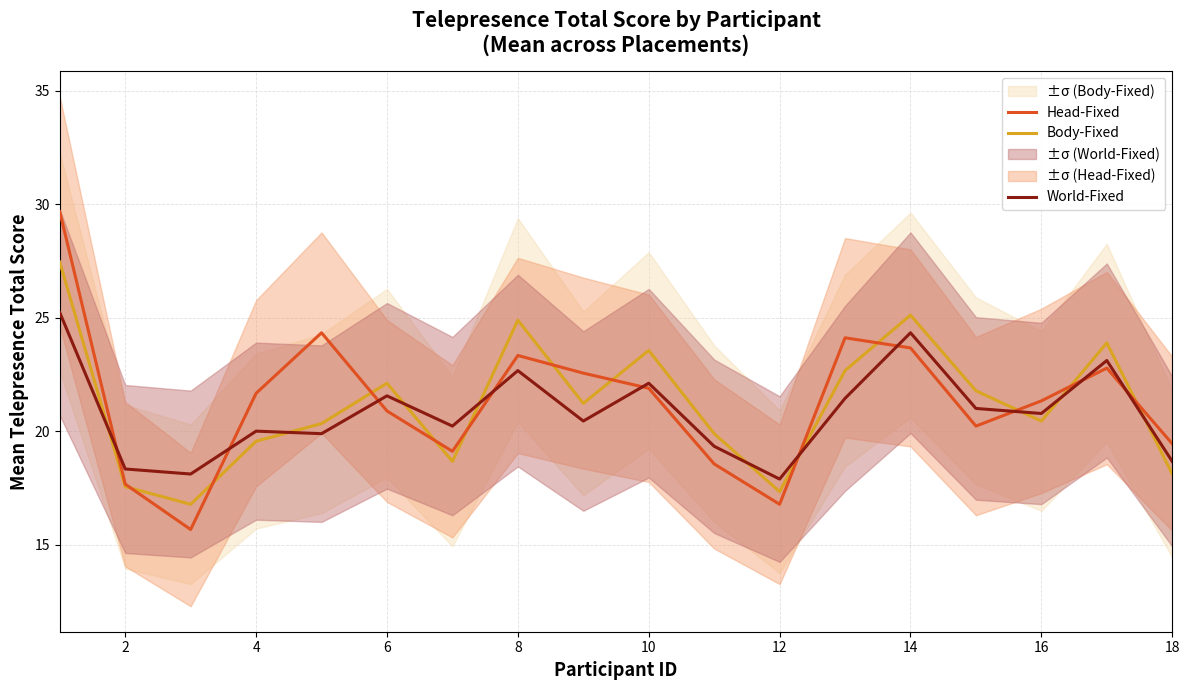

What are all the series names shown in the legend?

Body-Fixed, Head-Fixed, World-Fixed